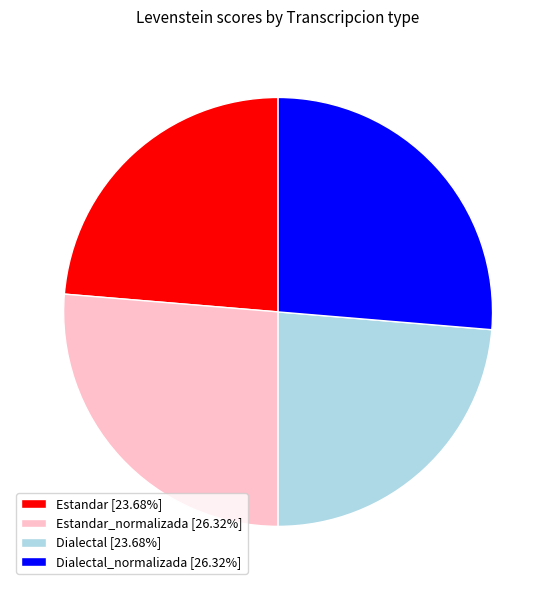

Combined, do Estandar_normalizada [26.32%] and Dialectal_normalizada [26.32%] account for over 50%?

Yes